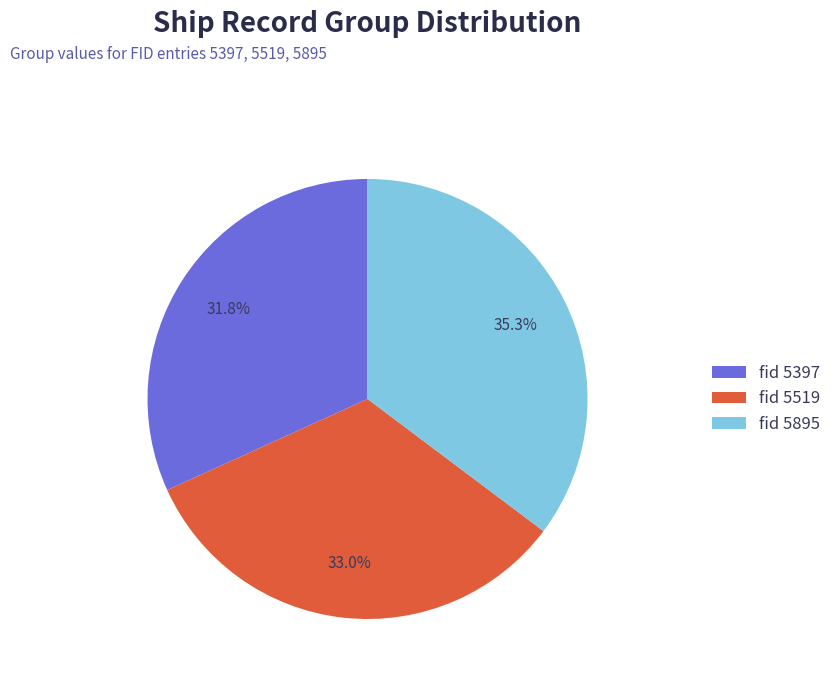

To the nearest percent, what is the difference between the largest and smallest slice percentages?

3%